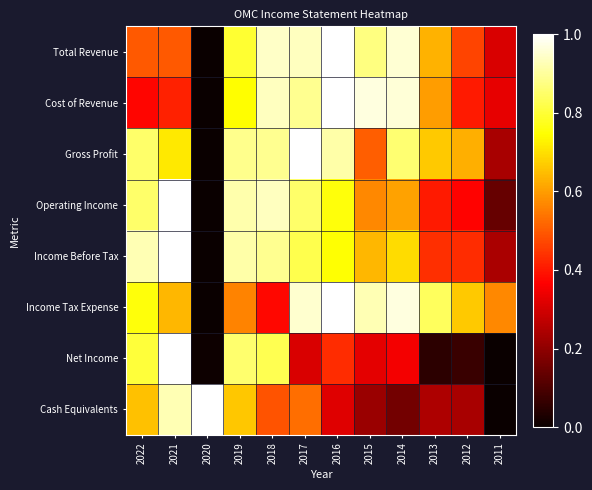

At how many categories does at least one series exceed 0?

12